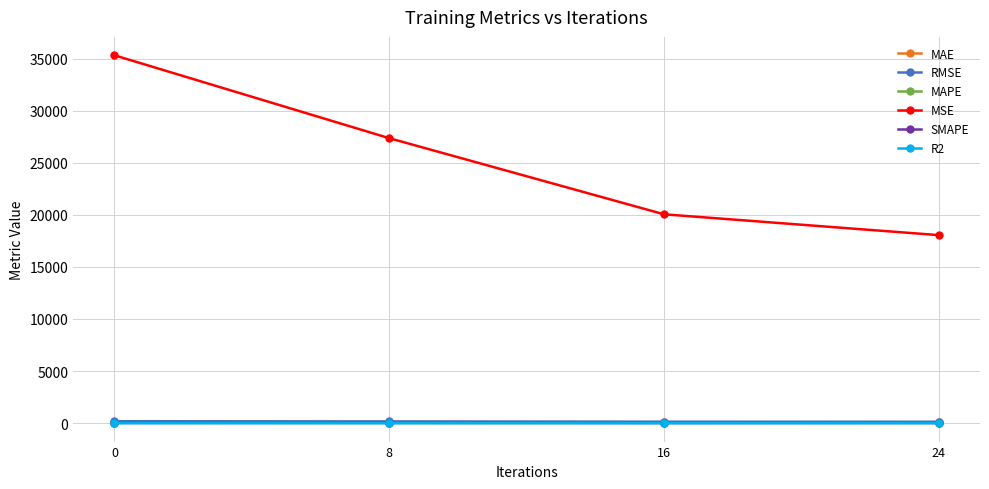

Is it true that SMAPE equals 32.0 at 0?

True